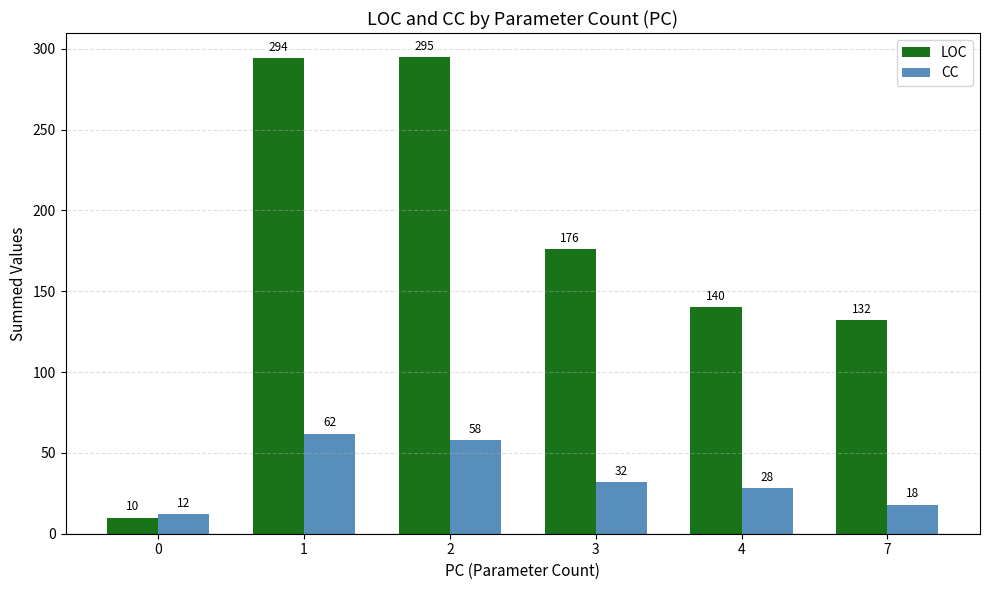

At which category is the sum across all series the highest?

1